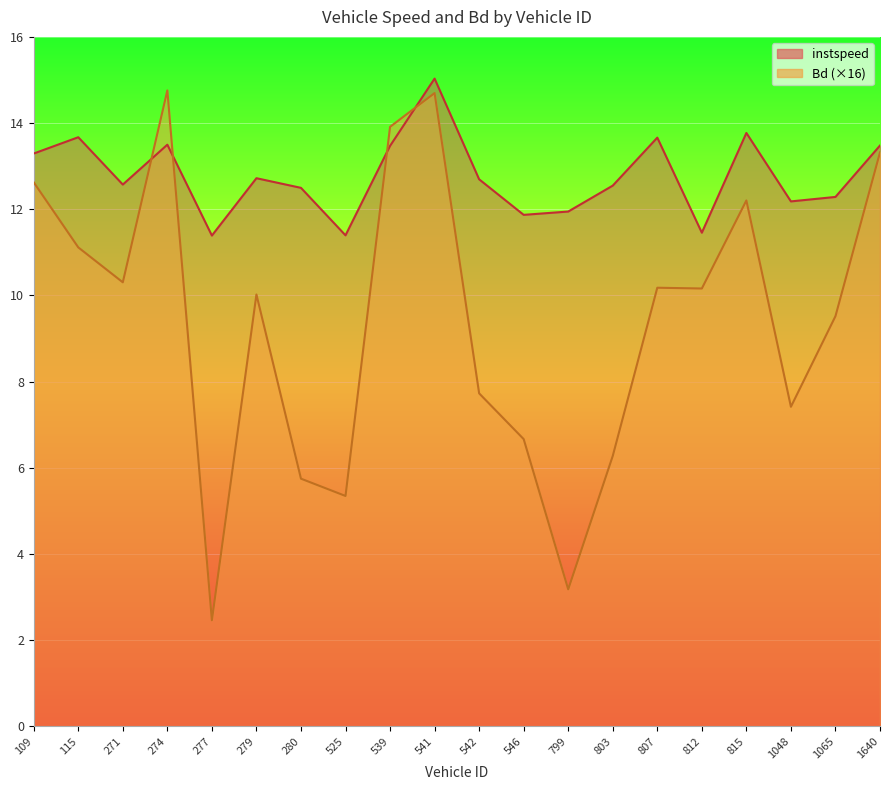

What is the difference between the instspeed values at 115.0 and 546.0?

1.8